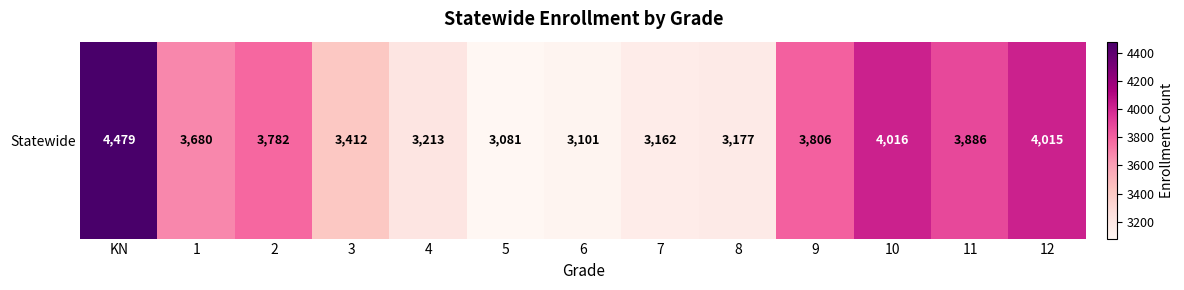

The value at 7 is 1117. True or false?

False